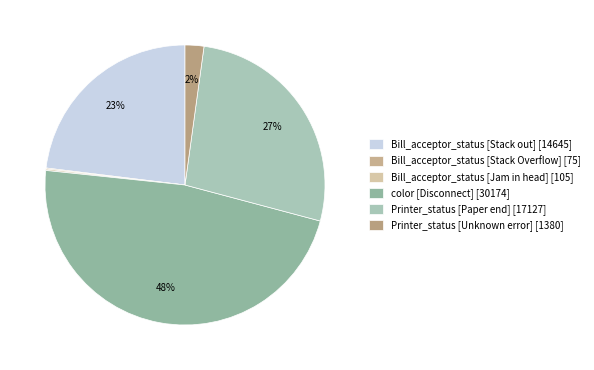

Does any single category account for the majority?

No